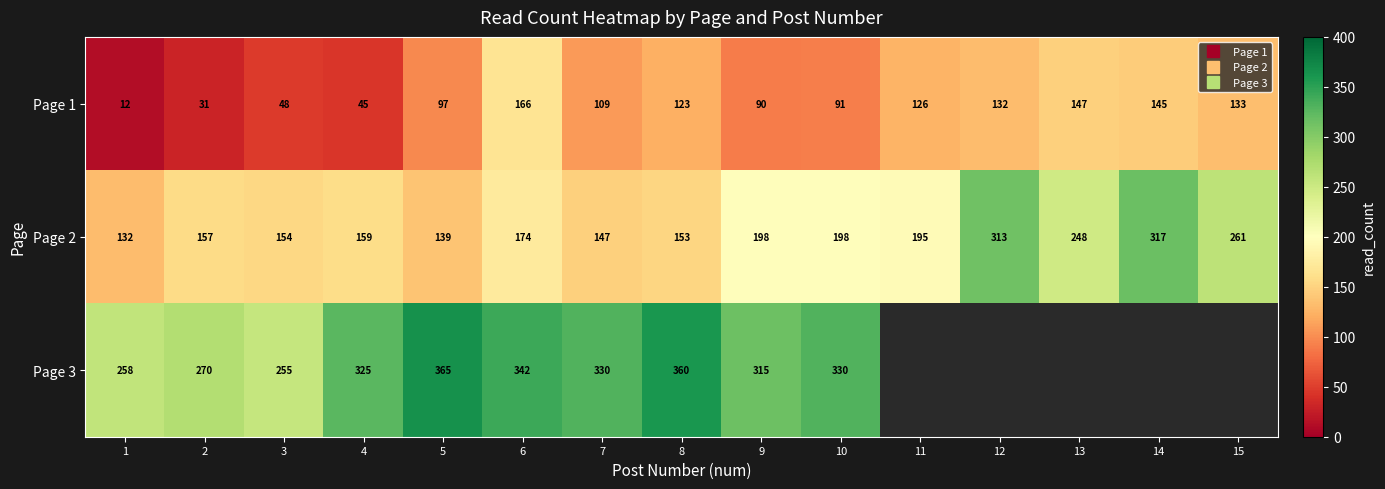

The Page 2 series shows 436.2 at 15. True or false?

False